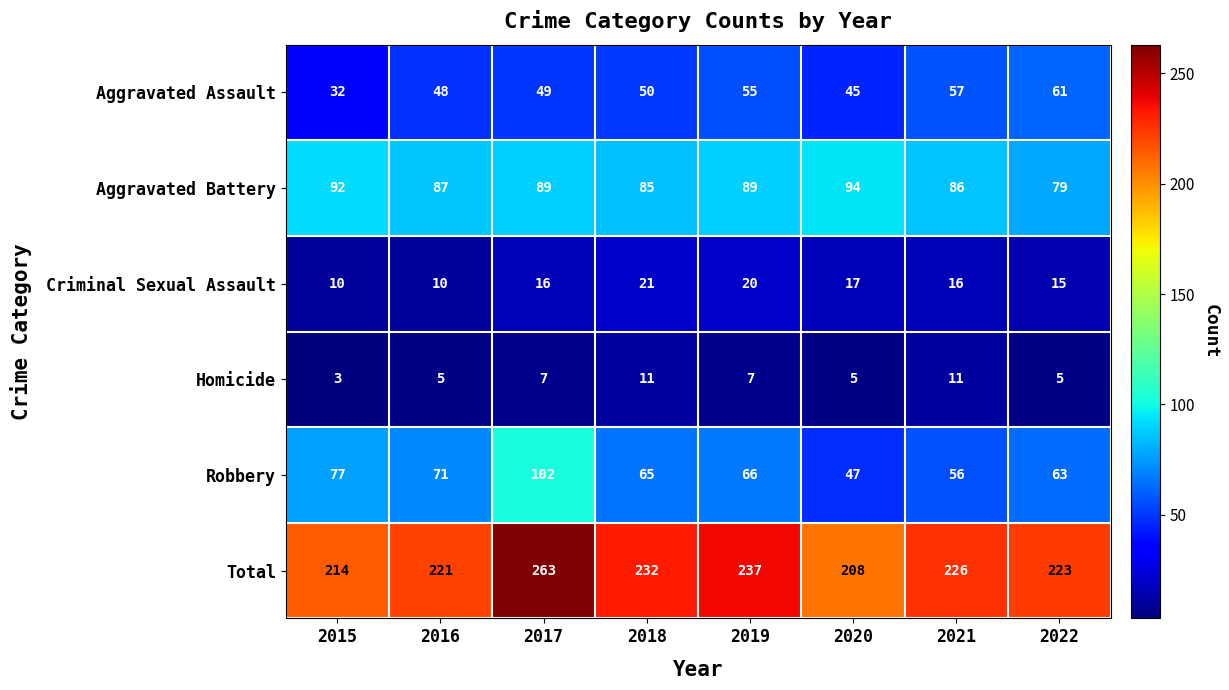

Rank the series at 2017 from lowest to highest value.

Homicide, Criminal Sexual Assault, Aggravated Assault, Aggravated Battery, Robbery, Total